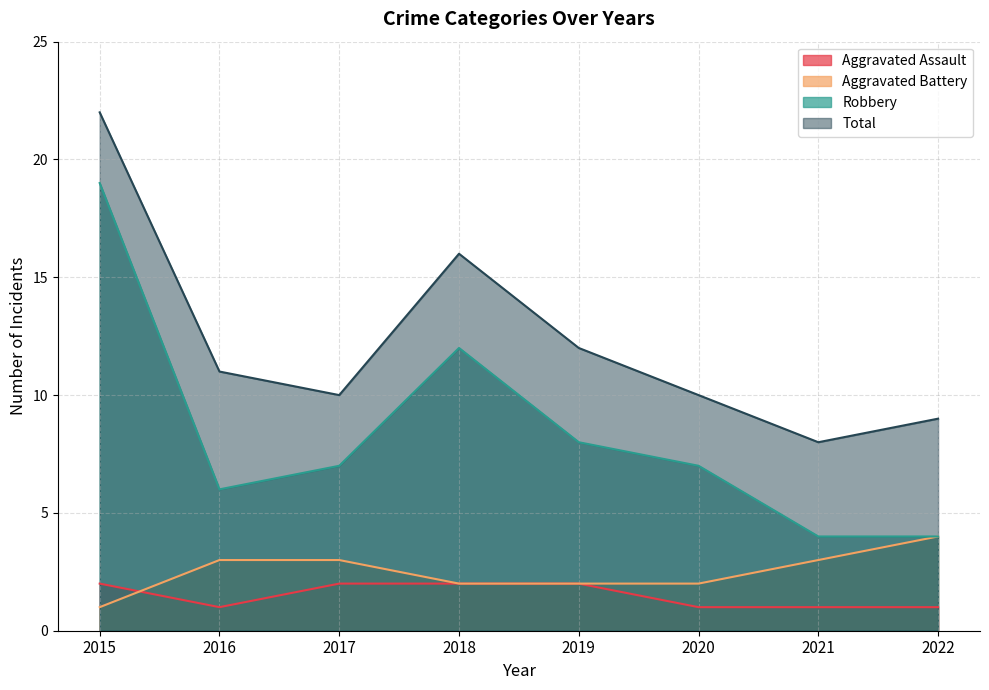

At how many categories does at least one series exceed 18?

1